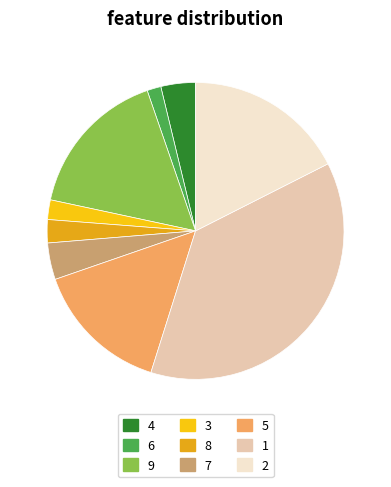

Rank the categories by value from lowest to highest.

6, 3, 8, 4, 7, 5, 9, 2, 1